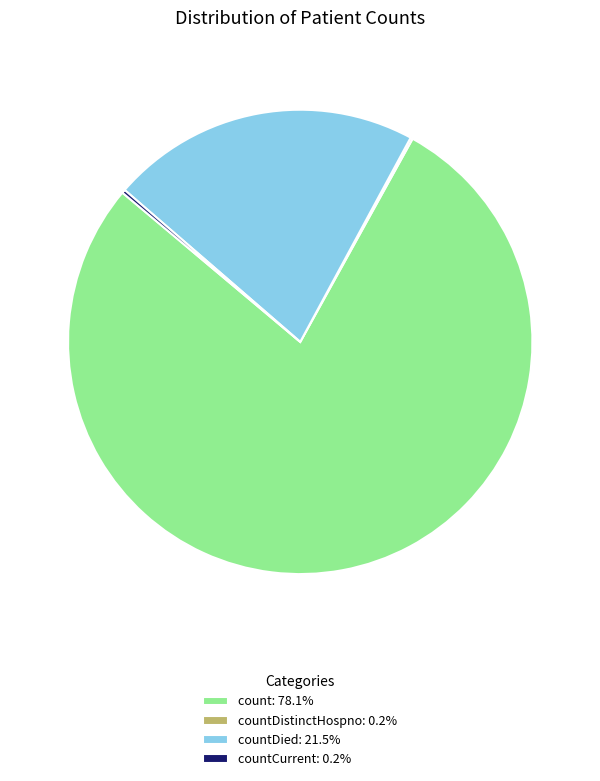

Is there a majority slice in this chart?

Yes